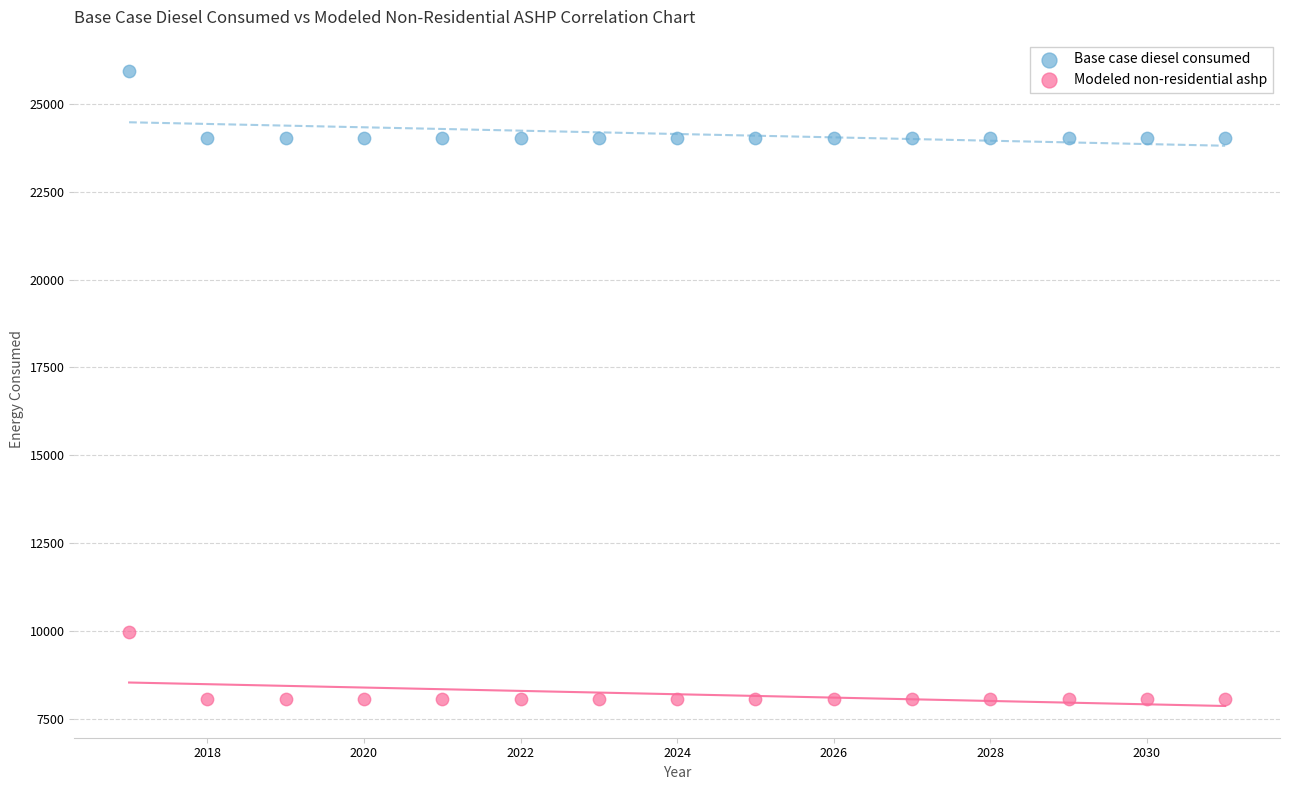

Which series contains the lowest Y value?

Modeled non-residential ashp